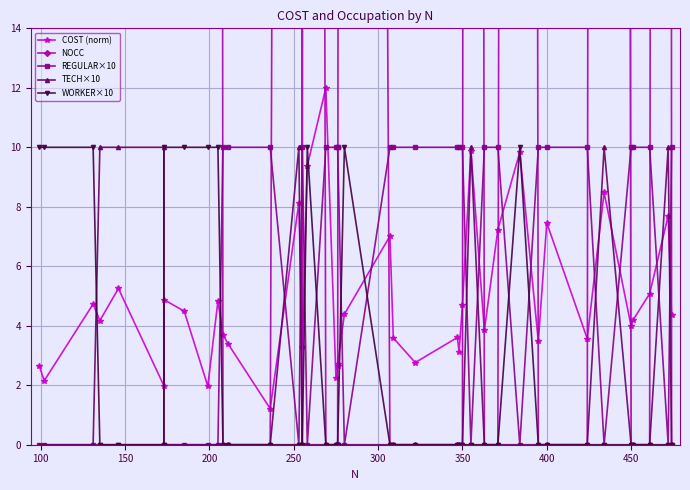

Which series ends up on top after the final intersection of REGULAR×10 and COST (norm)?

REGULAR×10